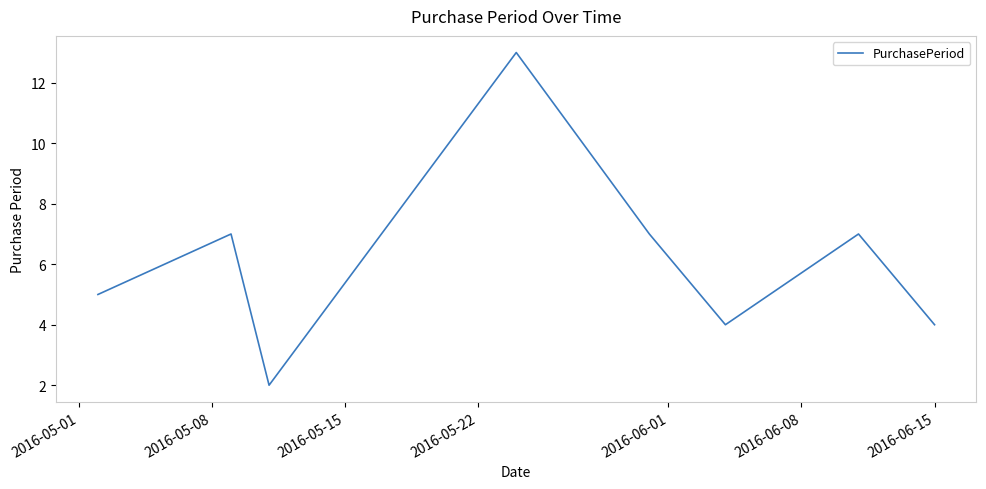

What is the difference between the maximum and minimum values?

11